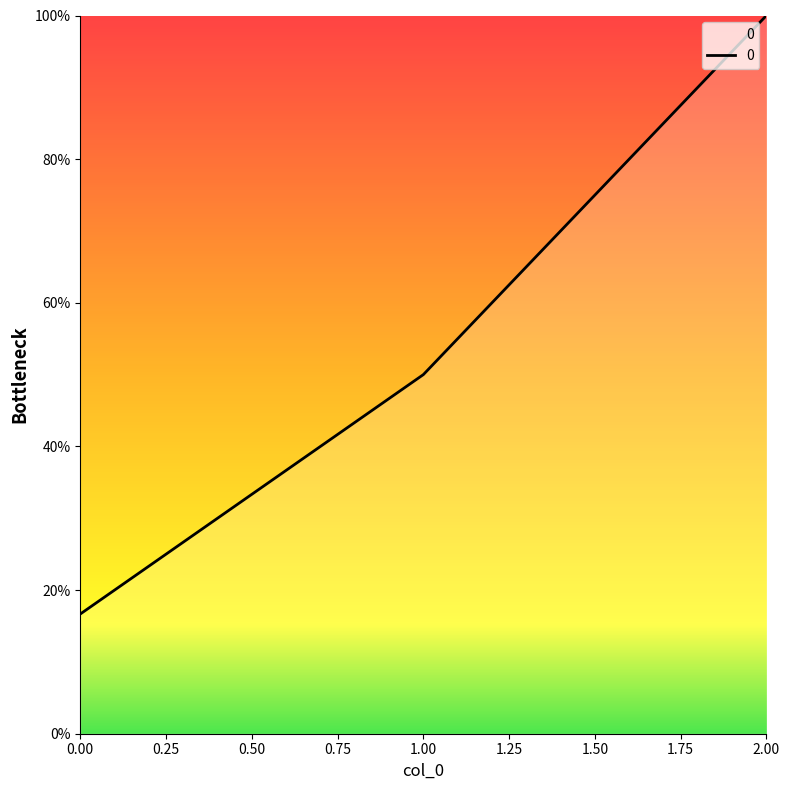

Rank the categories by value from highest to lowest.

2.00, 1.00, 0.00